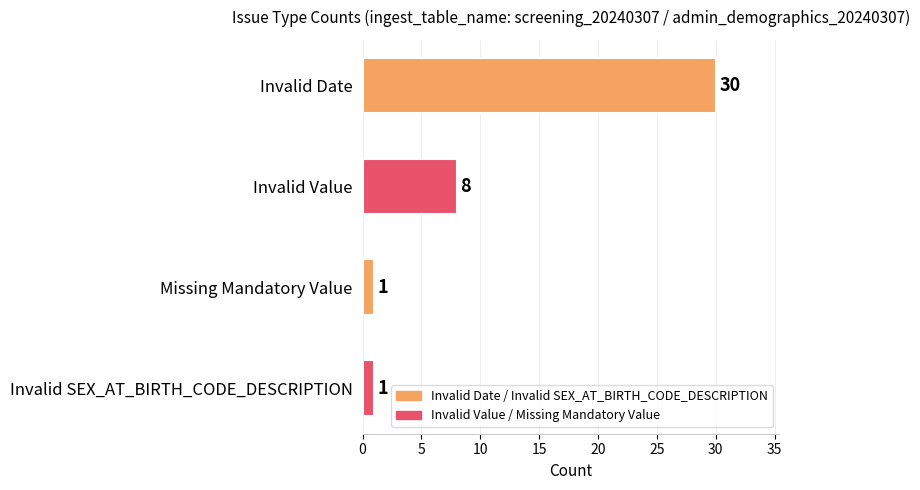

Count the values in the range 1 to 30.

4